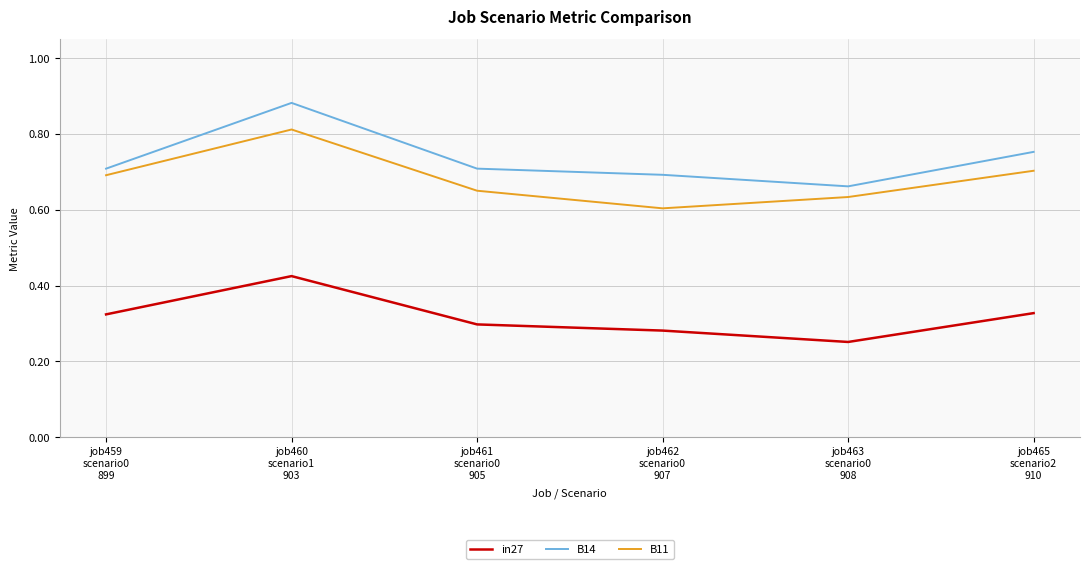

List the series in order of their peak value, lowest first.

in27, B11, B14